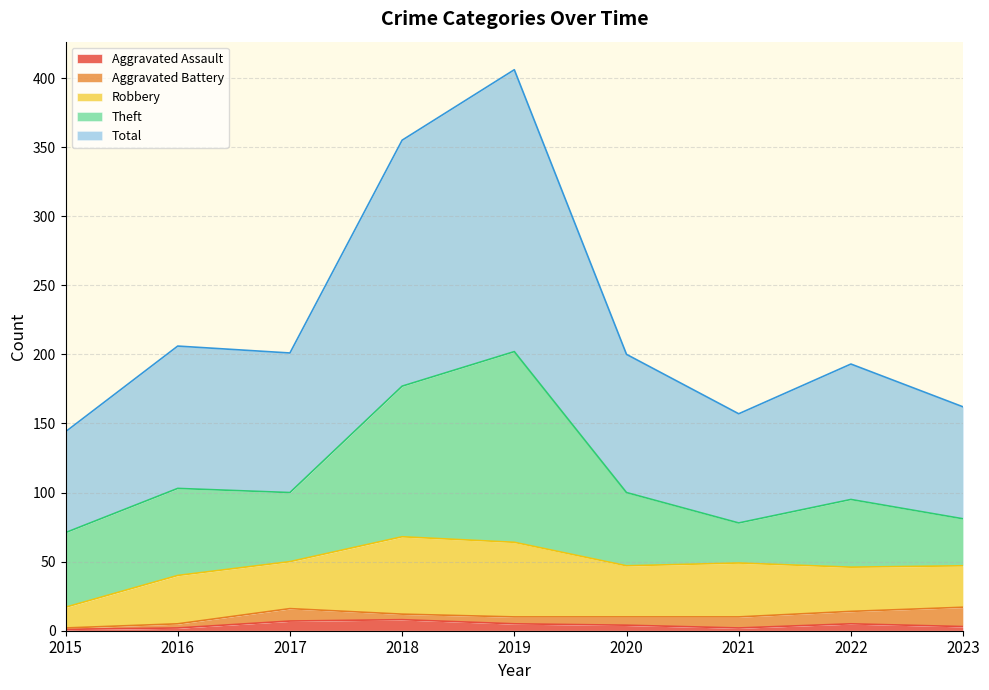

What are all the series names shown in the legend?

Aggravated Assault, Aggravated Battery, Robbery, Theft, Total